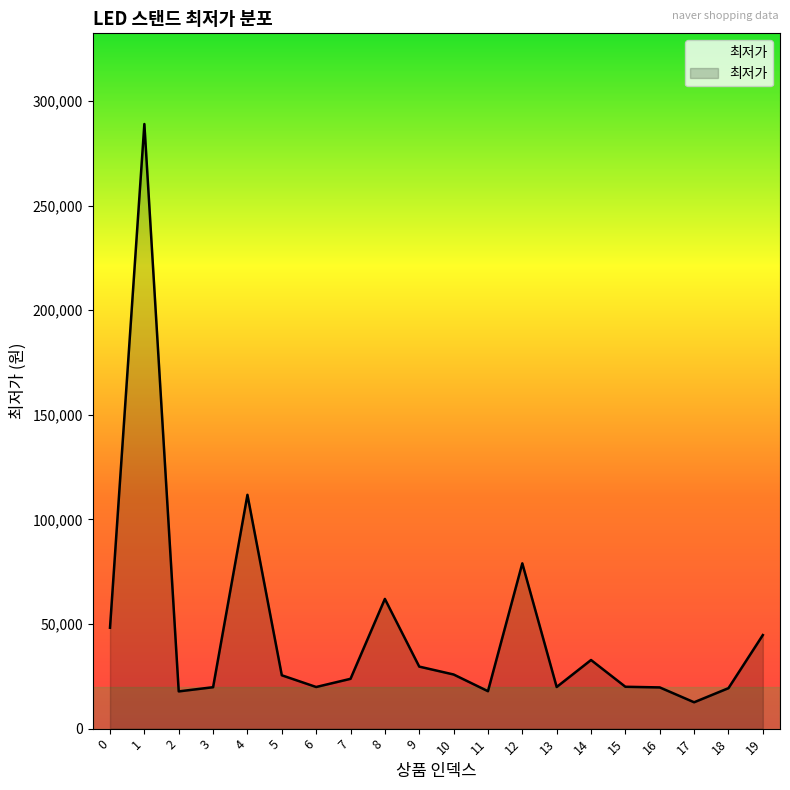

What value does the data have at 0?

48230